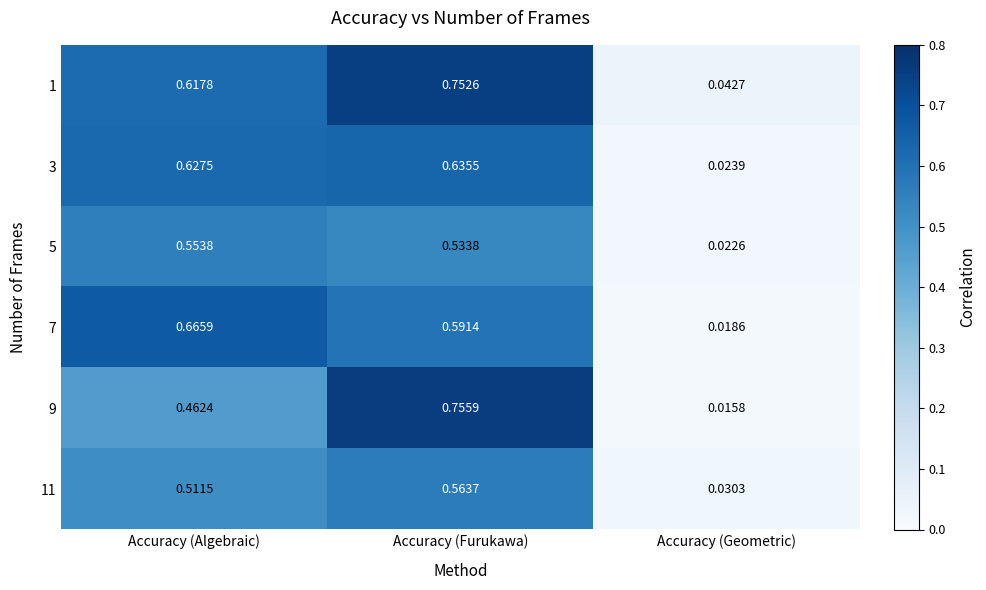

List the labels in order of 7 value, largest first.

Accuracy (Algebraic), Accuracy (Furukawa), Accuracy (Geometric)